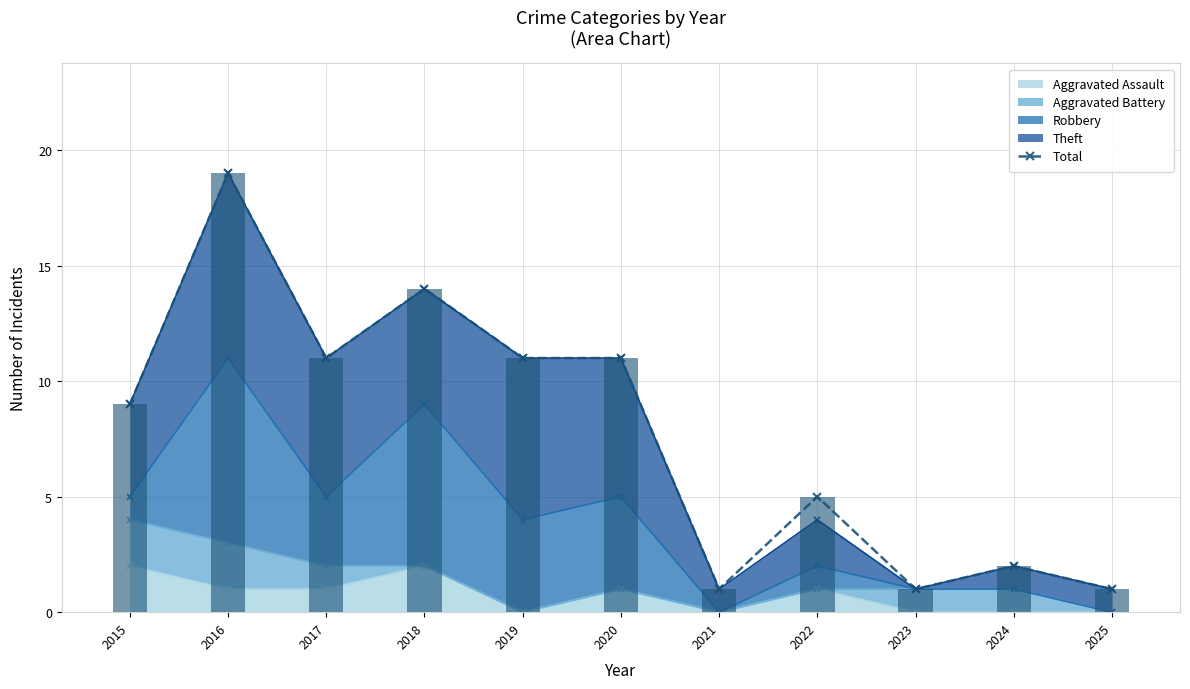

At which label is the value closest to 10?

2015